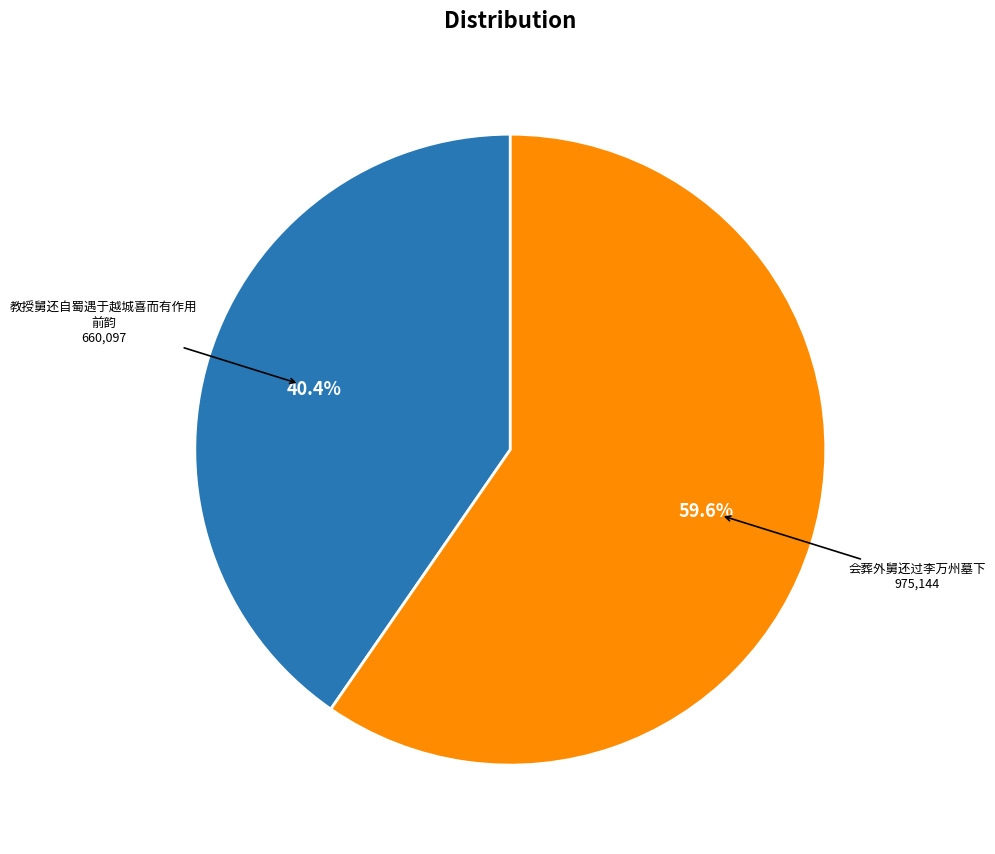

Does any single category account for the majority?

Yes